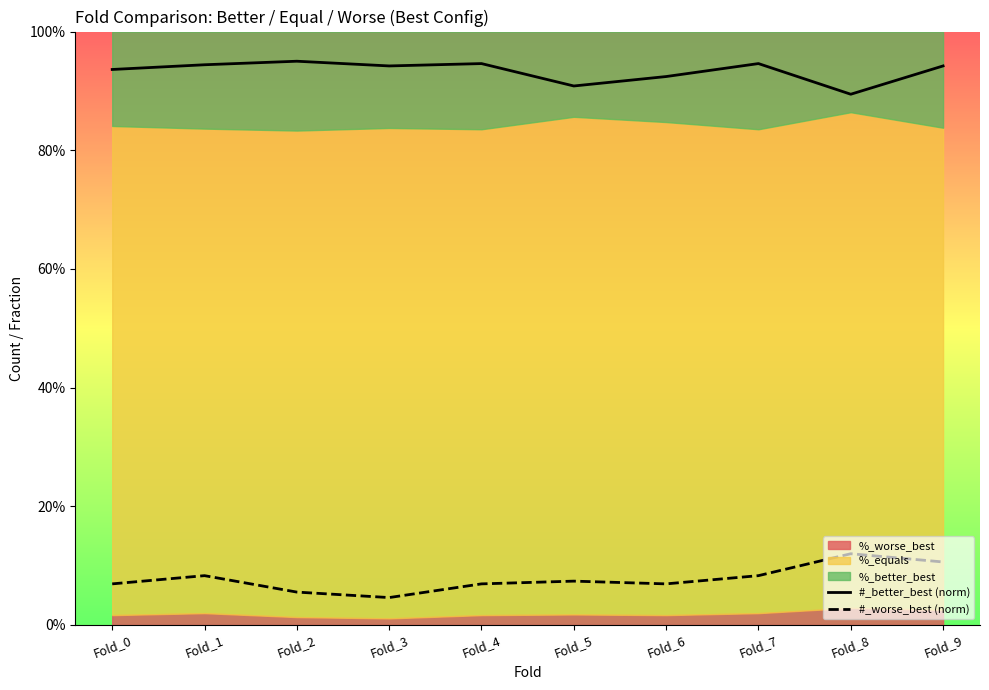

Which label corresponds to the smallest value in the chart?

Fold_3